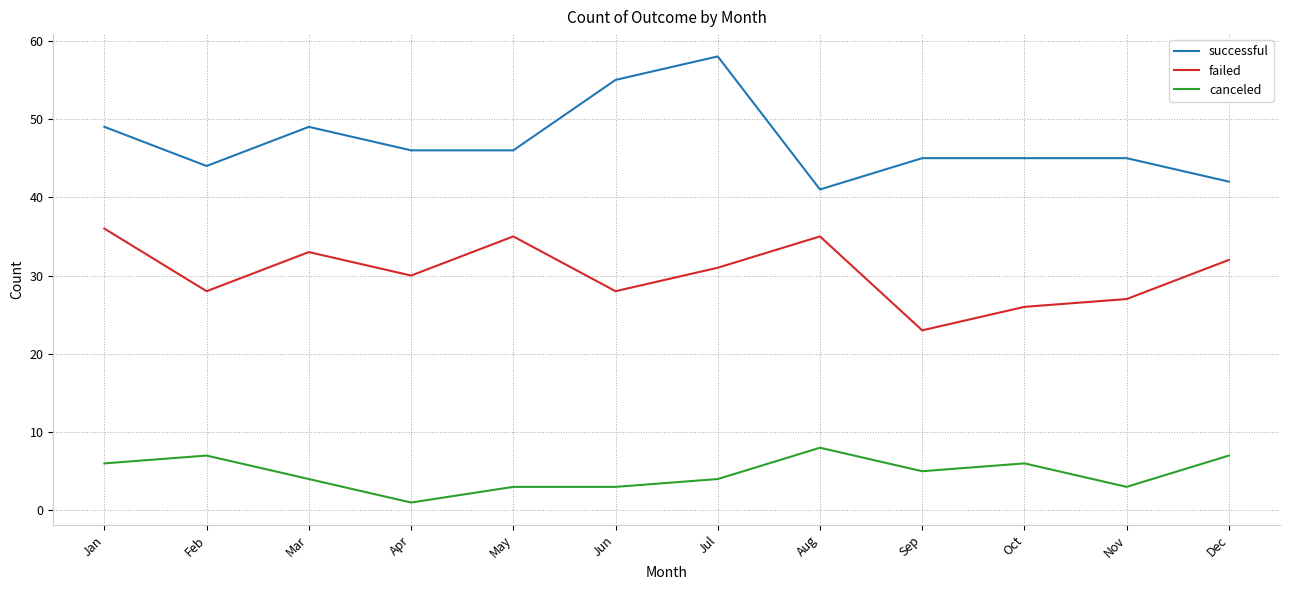

What is the difference between the successful values at Nov and Dec?

3